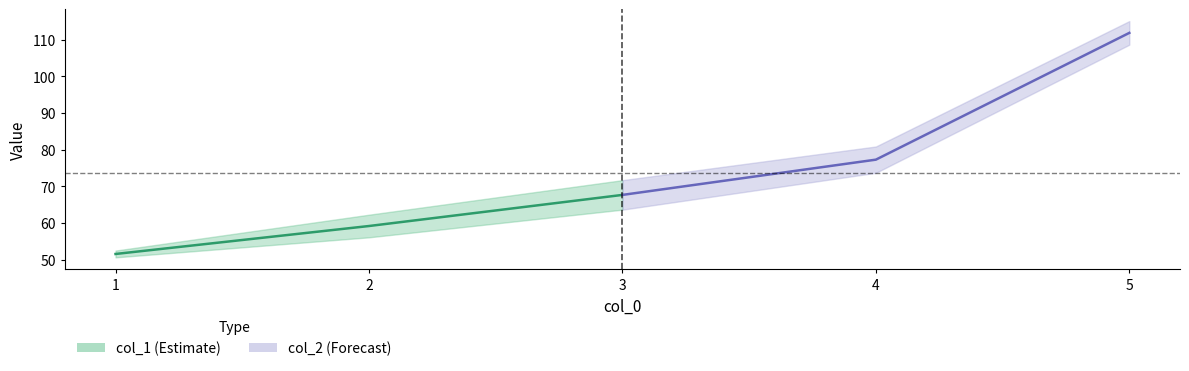

What is the difference between the highest and lowest values at 4?

7.2